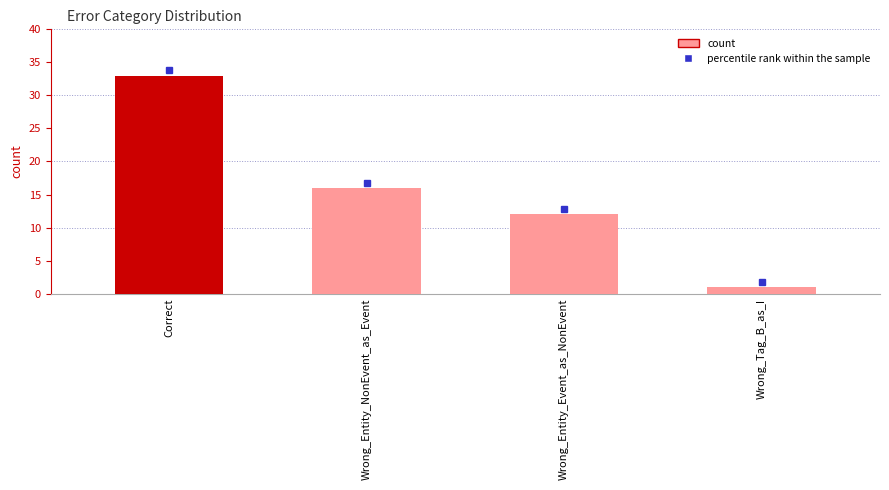

Is it true that the value at Wrong_Entity_NonEvent_as_Event is 23?

False